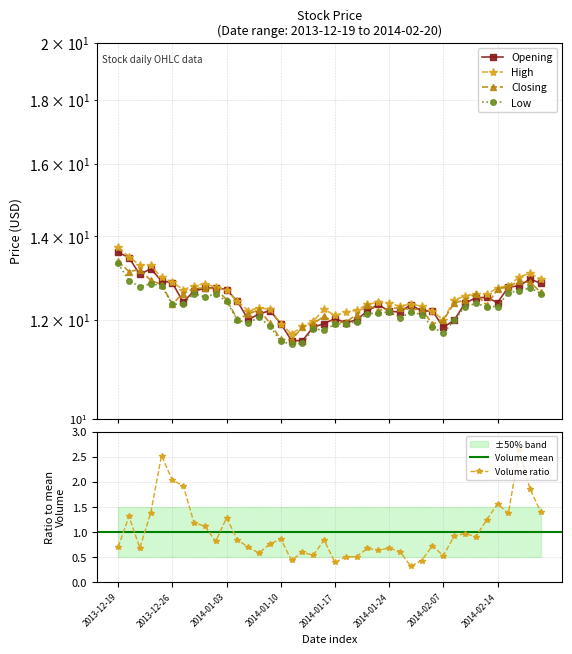

What is the average value of the Opening series?

12.4